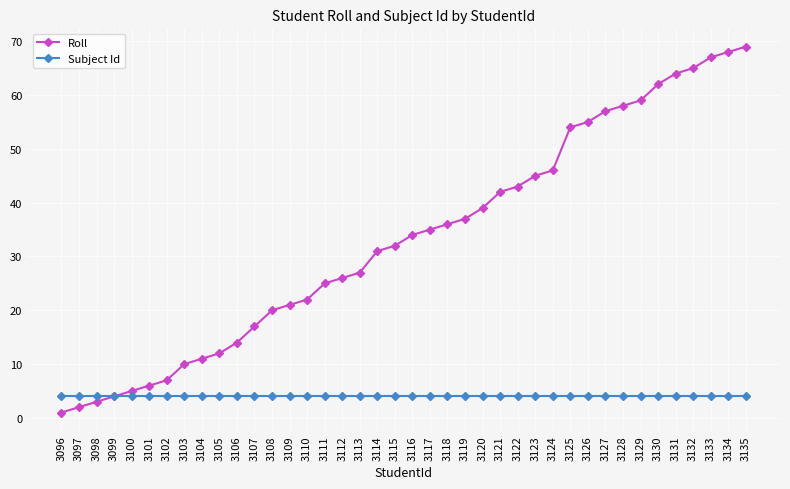

Read the Subject Id value at 3107.

4